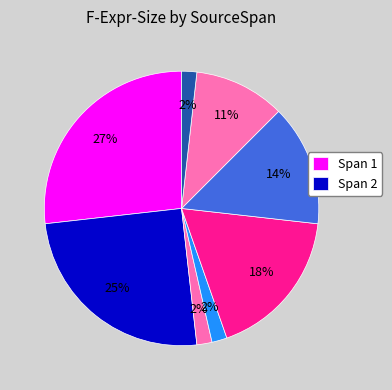

How many slices are in this pie chart?

8